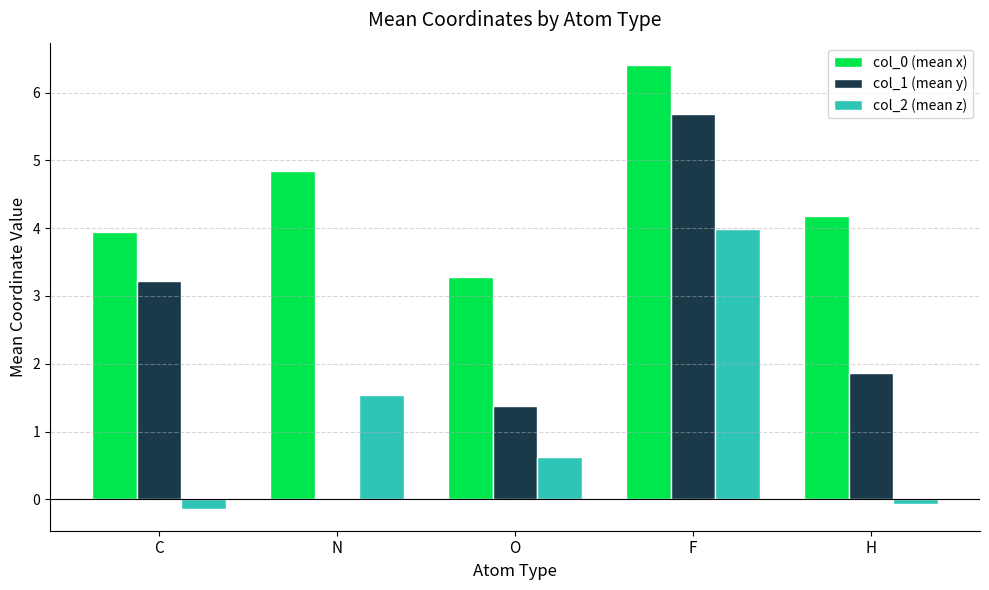

How many groups of bars are there?

5